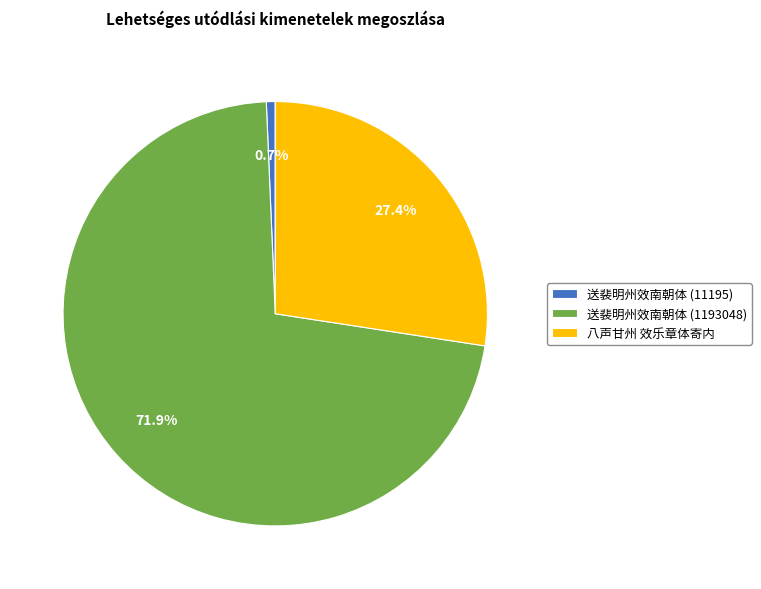

Which has a higher value, 送裴明州效南朝体 (1193048) or 送裴明州效南朝体 (11195)?

送裴明州效南朝体 (1193048)